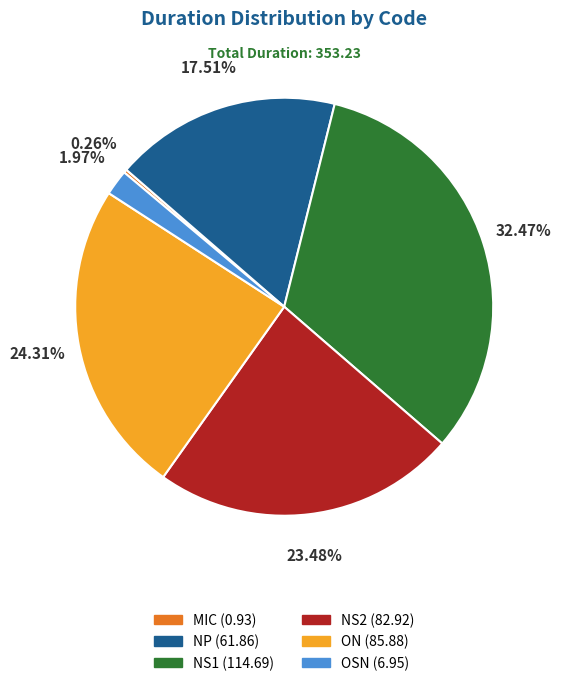

Is OSN the majority of the pie?

No